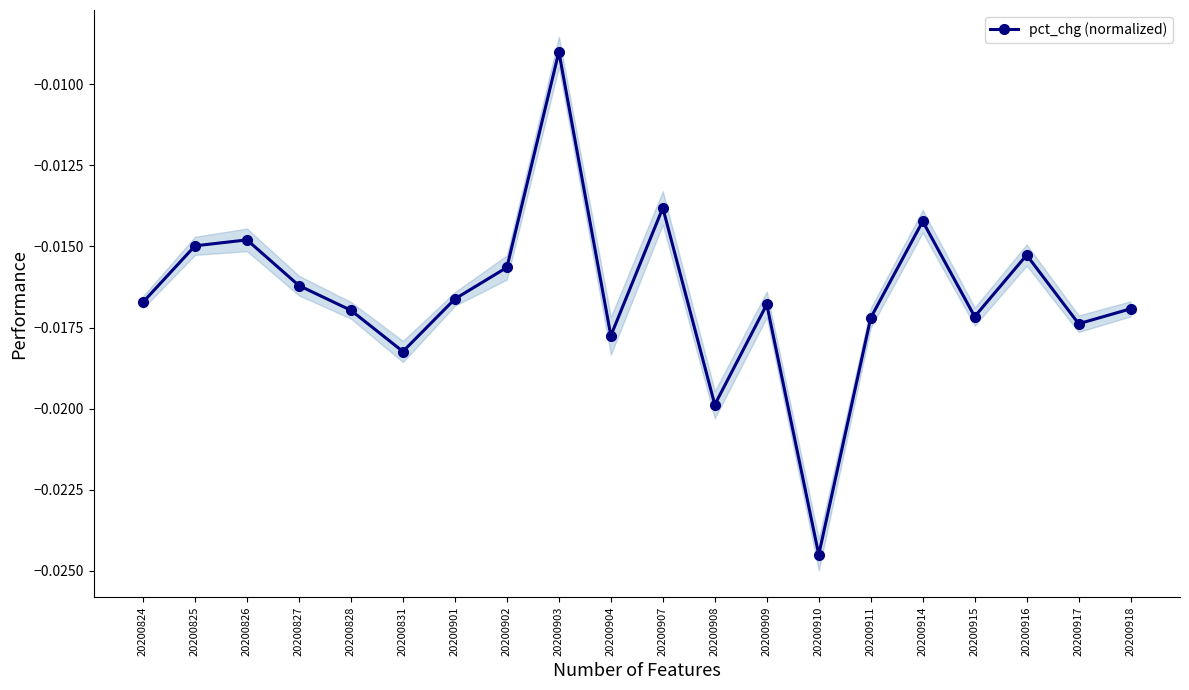

Which category has the highest value across all series?

20200903